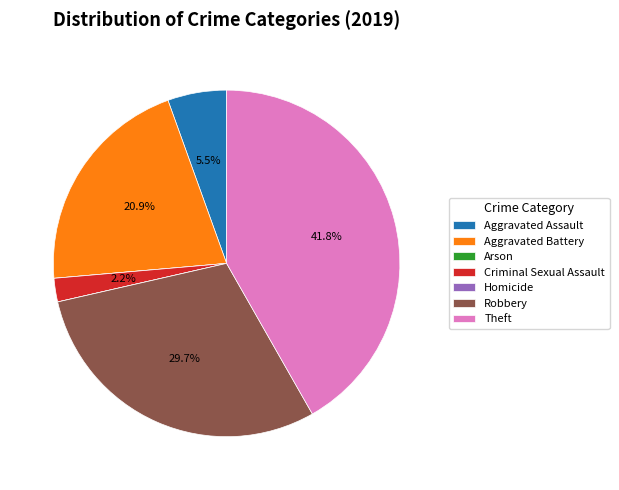

Is there any slice that represents more than half of the pie?

No